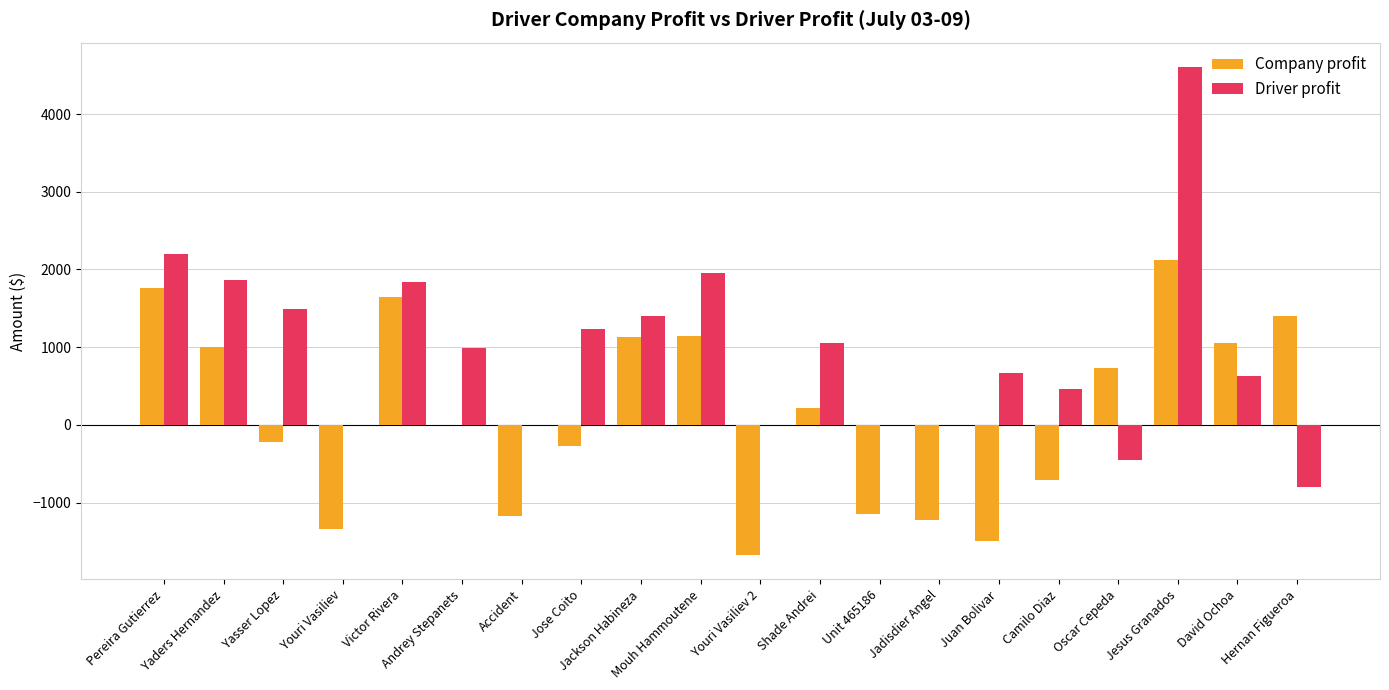

Which series has the largest total across all categories?

Driver profit